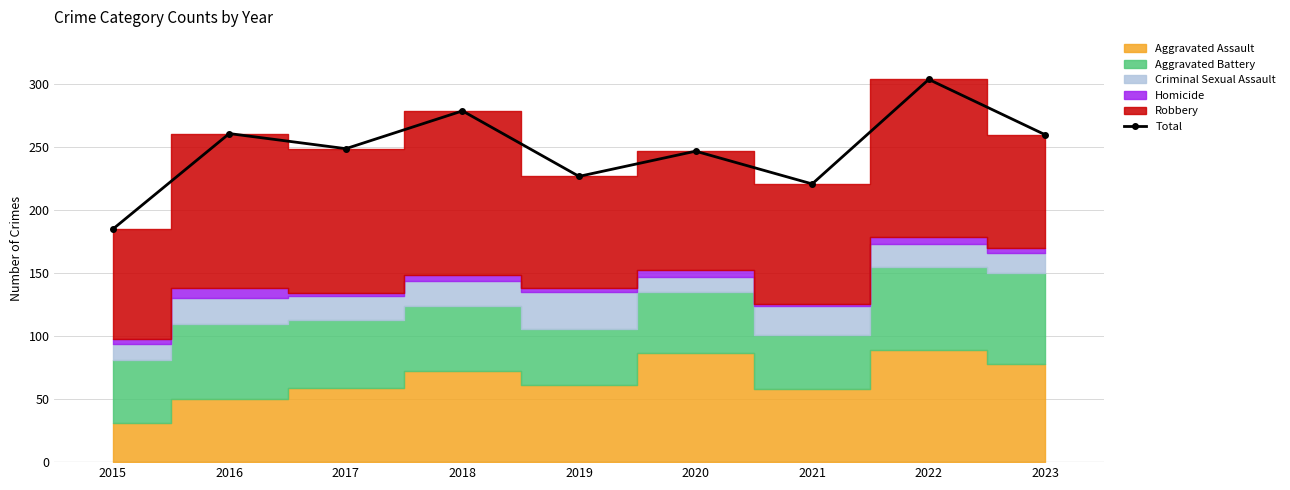

Reading left to right, what are all the values shown in this chart?

185	261	249	279	227	247	221	304	260